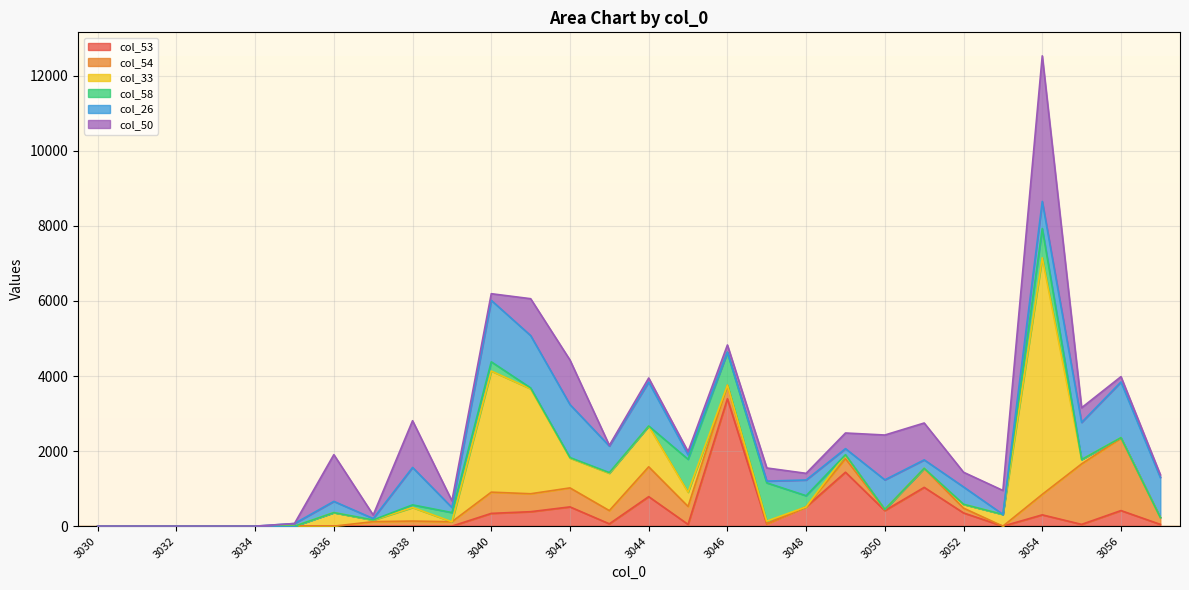

What are all the series names shown in the legend?

col_53, col_54, col_33, col_58, col_26, col_50